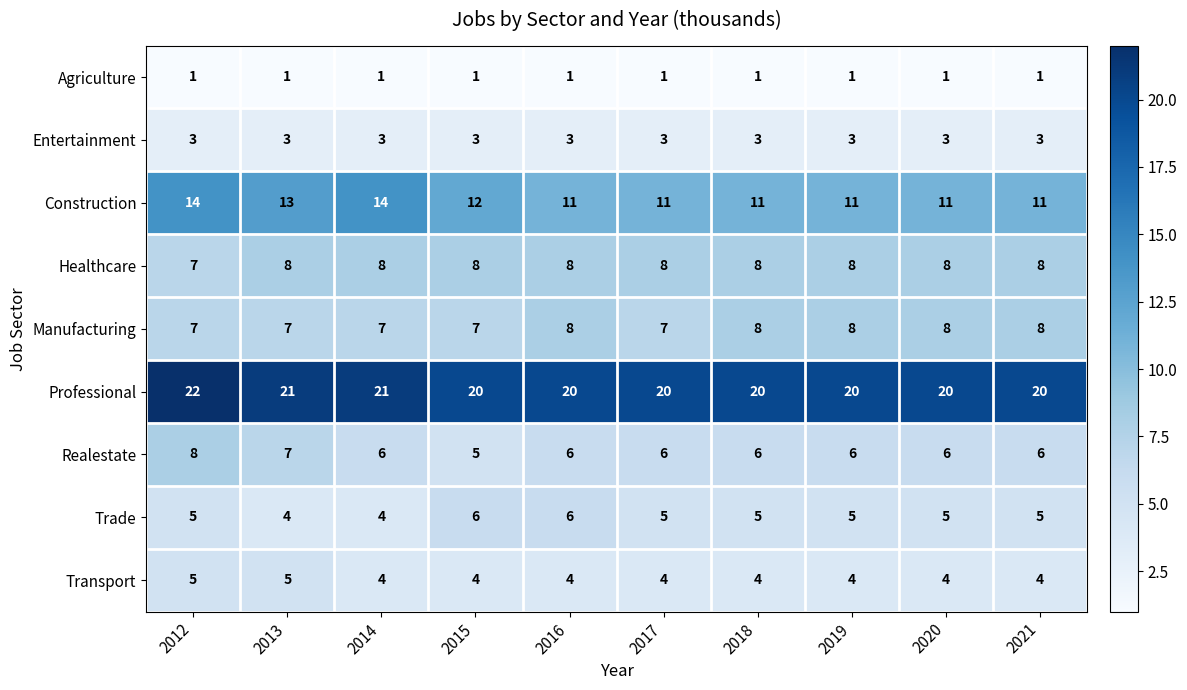

Is it true that Healthcare equals 8 at 2013?

True